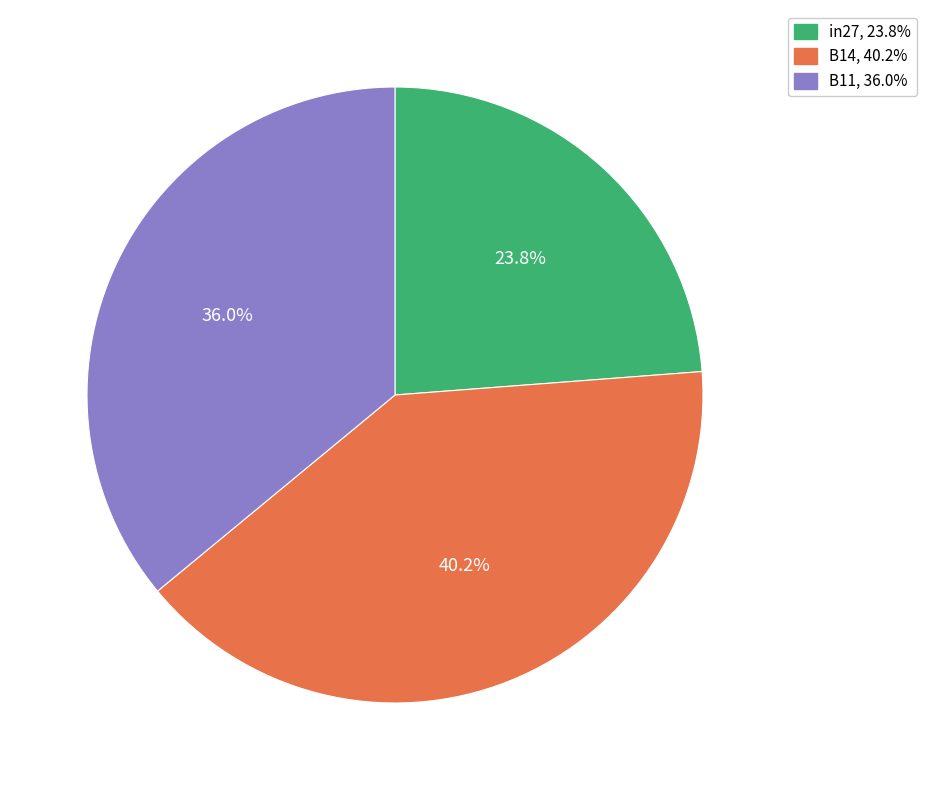

What percentage is the B11 slice, to the nearest percent?

36%